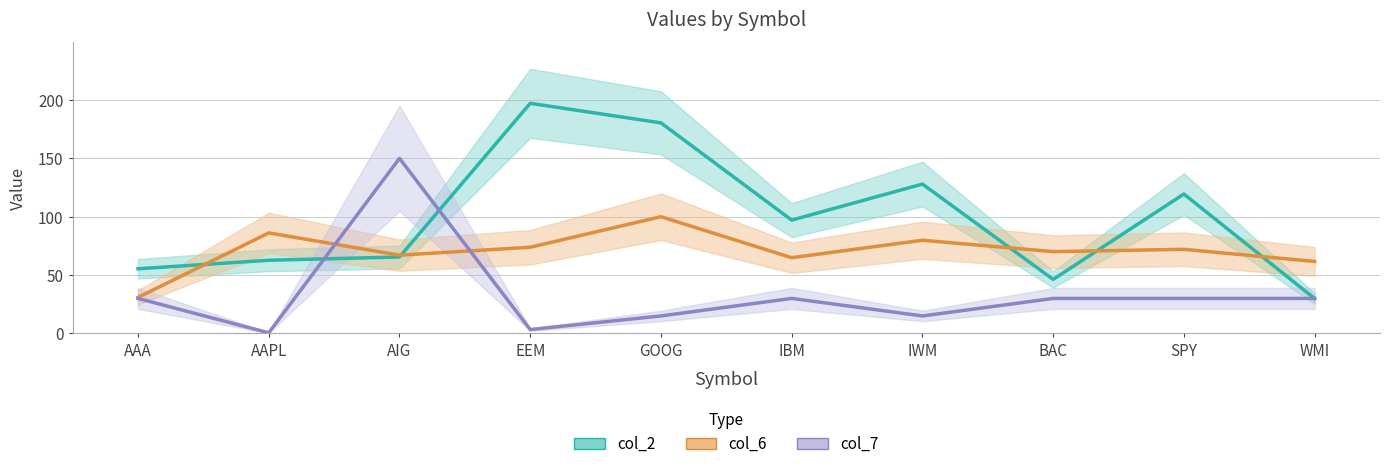

Which has a higher value, EEM or GOOG?

EEM